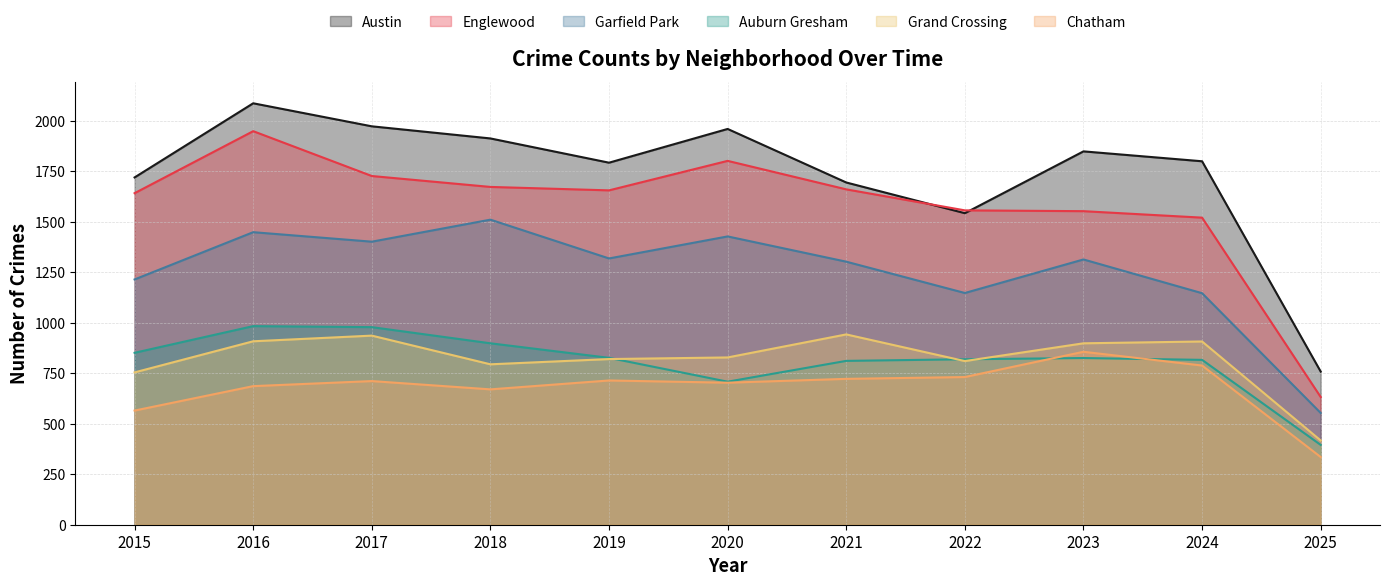

What is the value of the Auburn Gresham point at the 9th from the left?

825